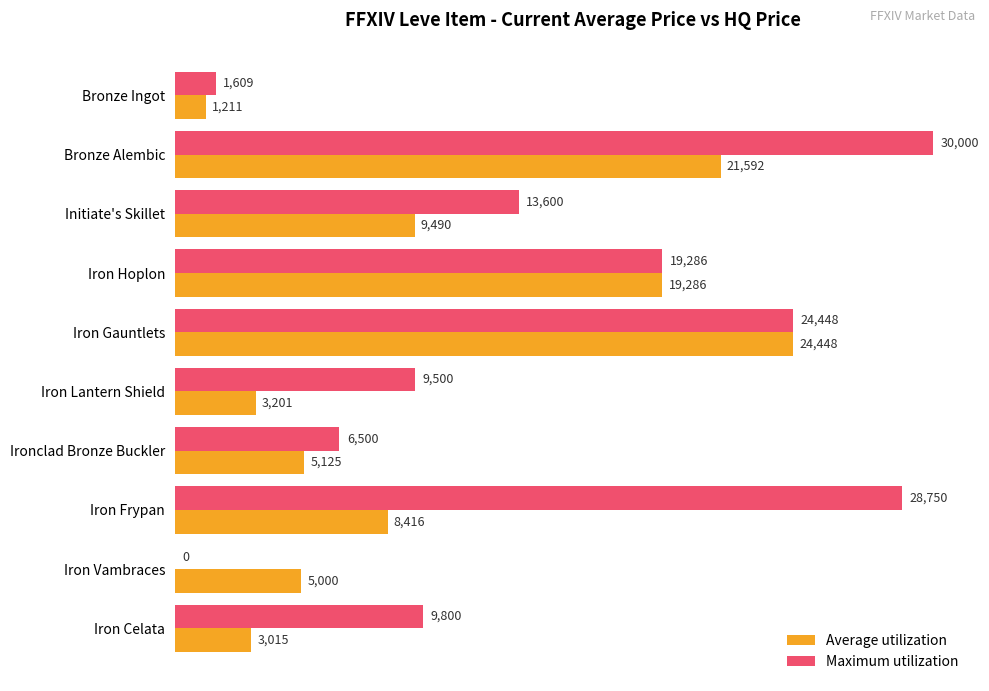

The Maximum utilization series shows 9800.0 at Iron Celata. True or false?

True